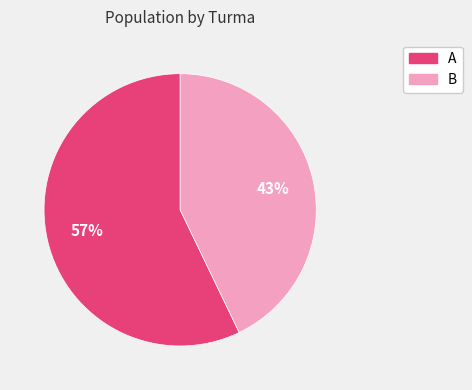

To the nearest percent, what percentage of the pie is B?

43%